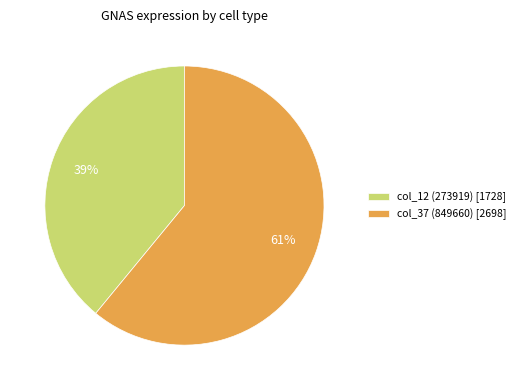

Rank the categories by value from highest to lowest.

col_37 (849660) [2698], col_12 (273919) [1728]